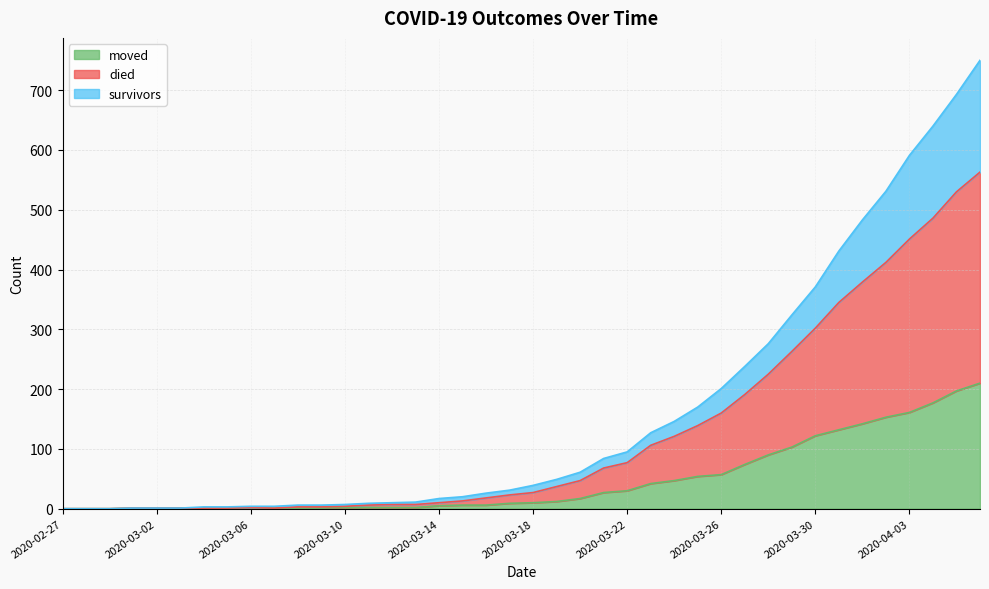

What are all the series names shown in the legend?

moved, died, survivors